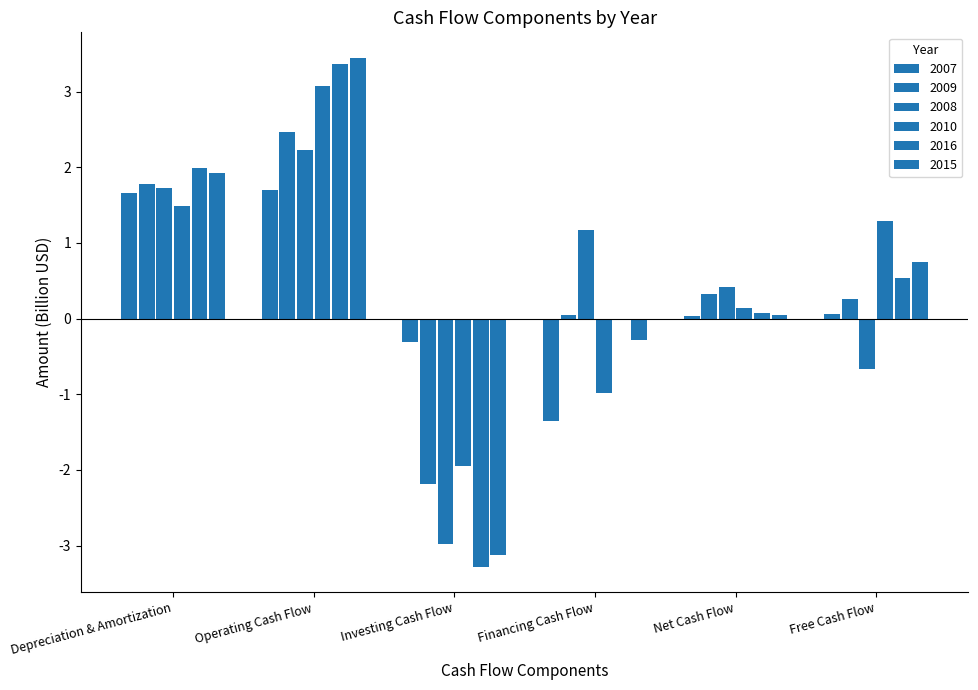

At how many categories does at least one series exceed 0?

5